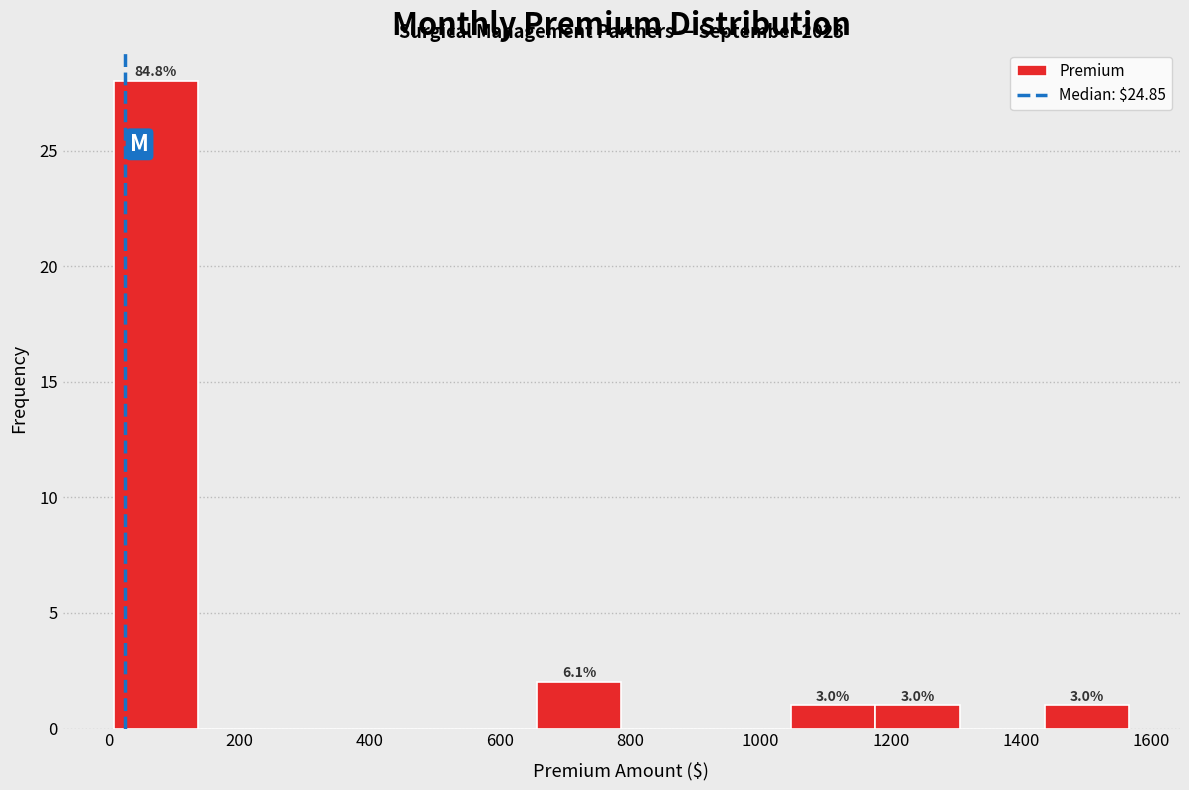

Which range on the x-axis has the tallest bar?

0 to 140